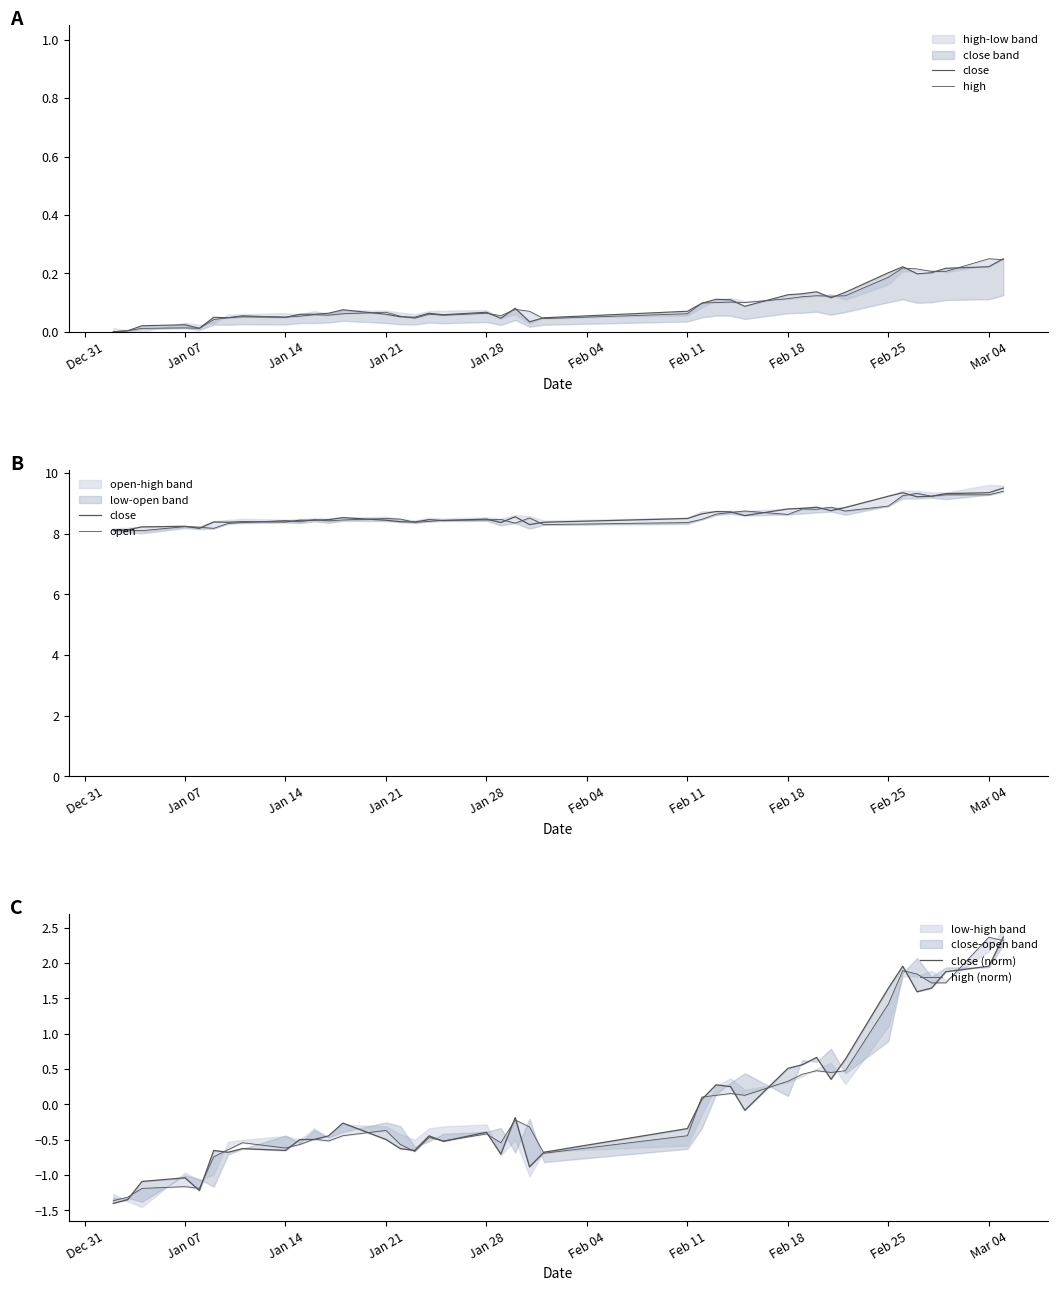

Is the value of close at 38 greater than the value of open at Jan 14?

Yes